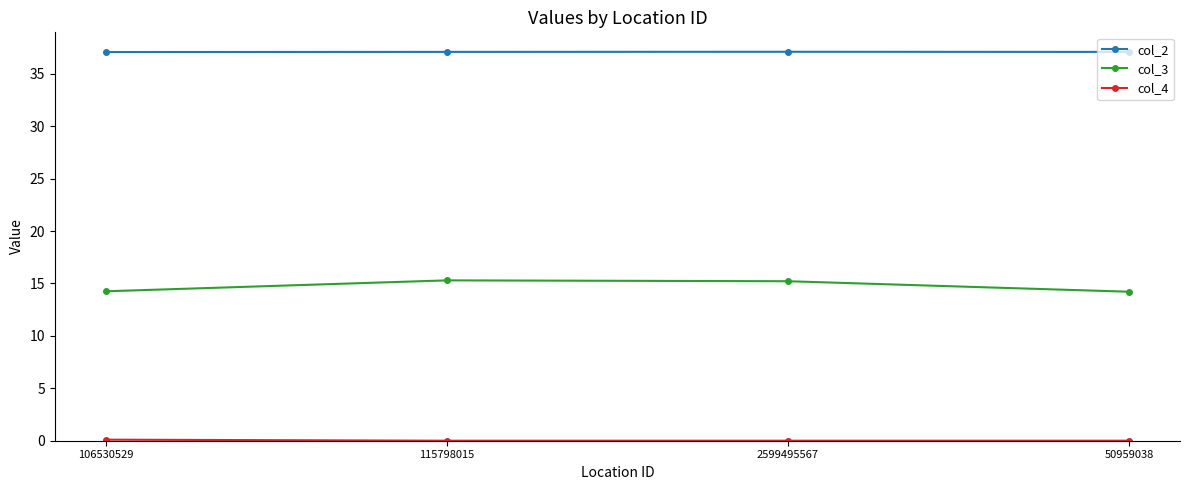

What is the label of the 4th point from the right?

106530529